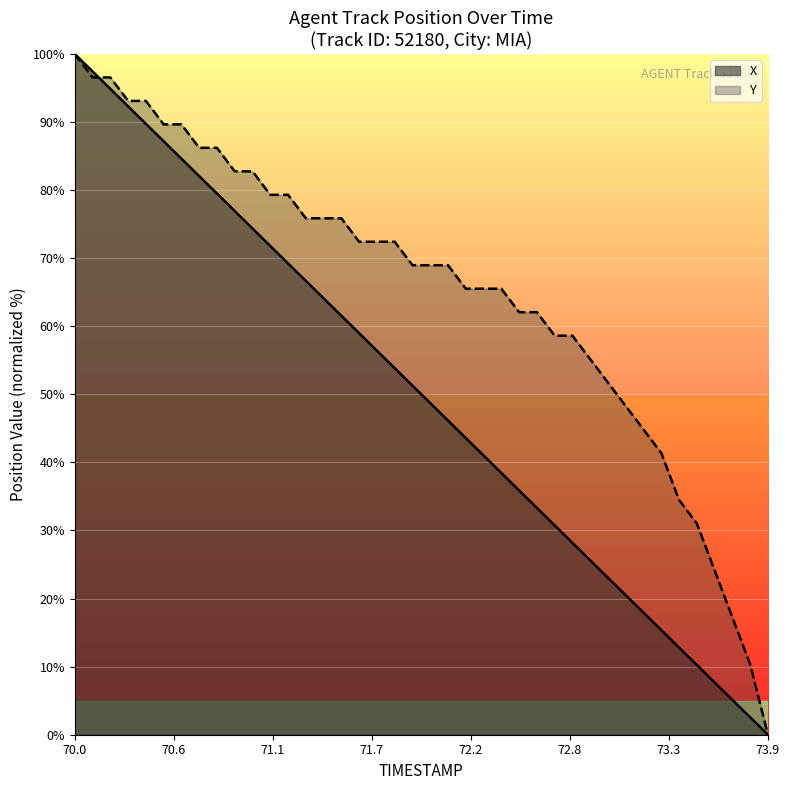

At which category is the sum across all series the highest?

70.0